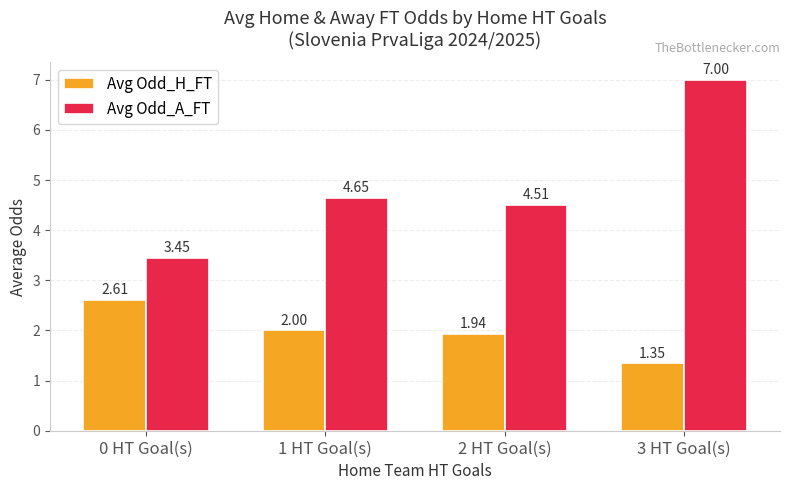

At which label is Avg Odd_A_FT closest to 5?

1 HT Goal(s)